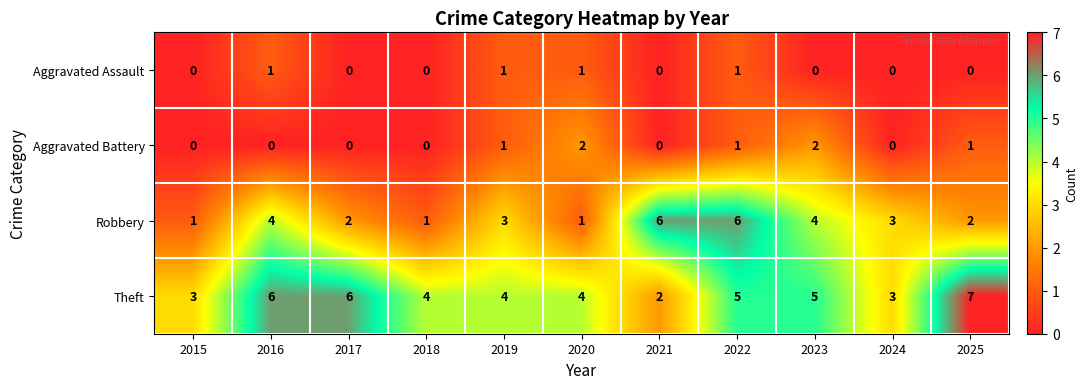

Which series changed the most between 2022 and 2023?

Robbery